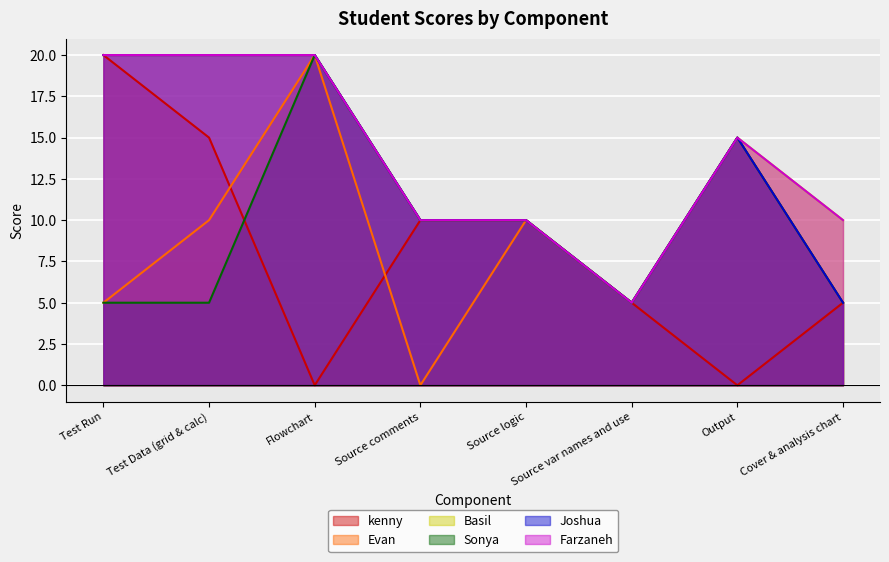

What are all the series names shown in the legend?

kenny, Evan, Basil, Sonya, Joshua, Farzaneh